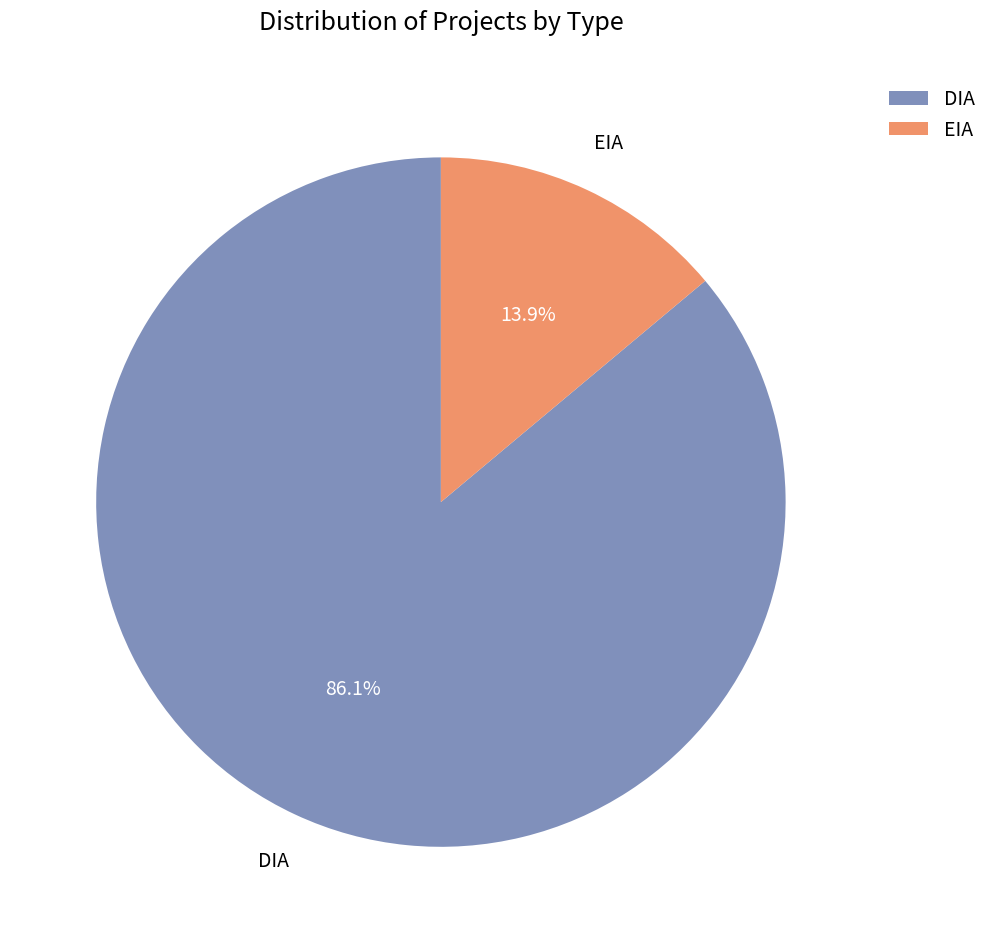

True or false: DIA accounts for 99% of the total.

False